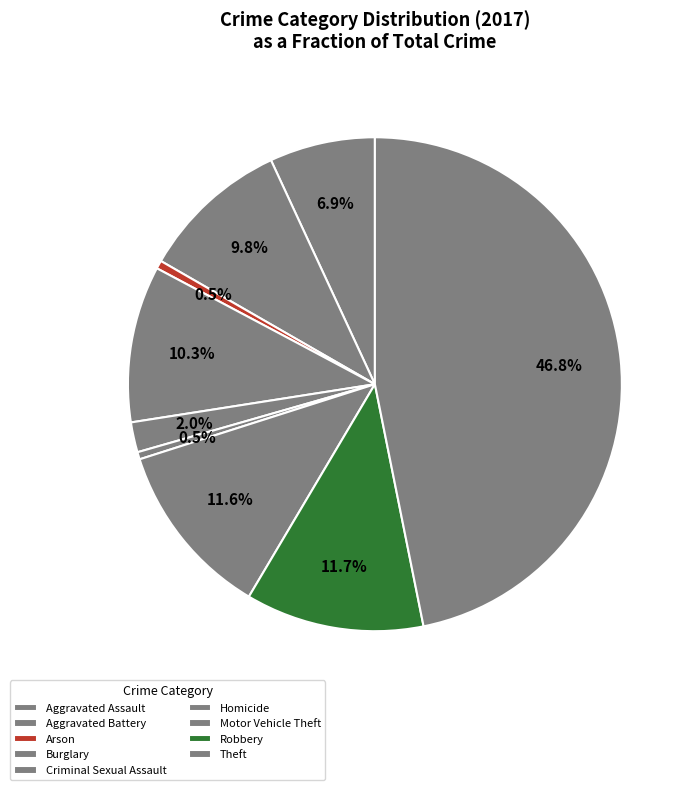

To the nearest percent, what is the combined percentage of Theft and Motor Vehicle Theft?

58%